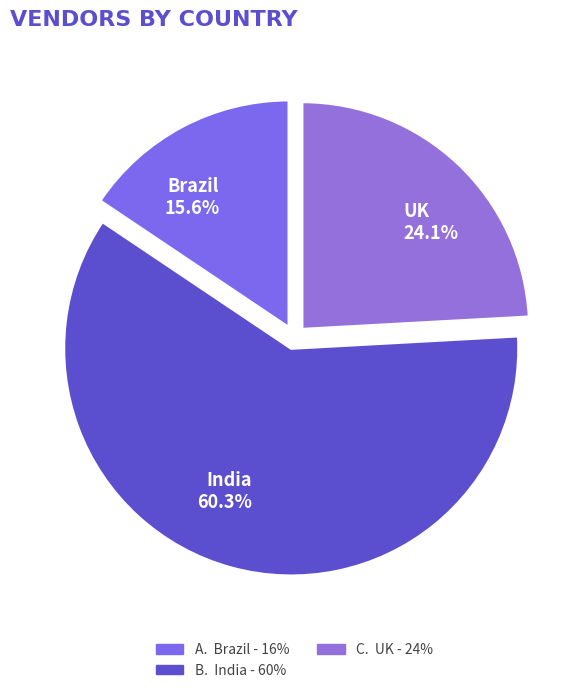

Does UK account for over 50% of the chart?

No